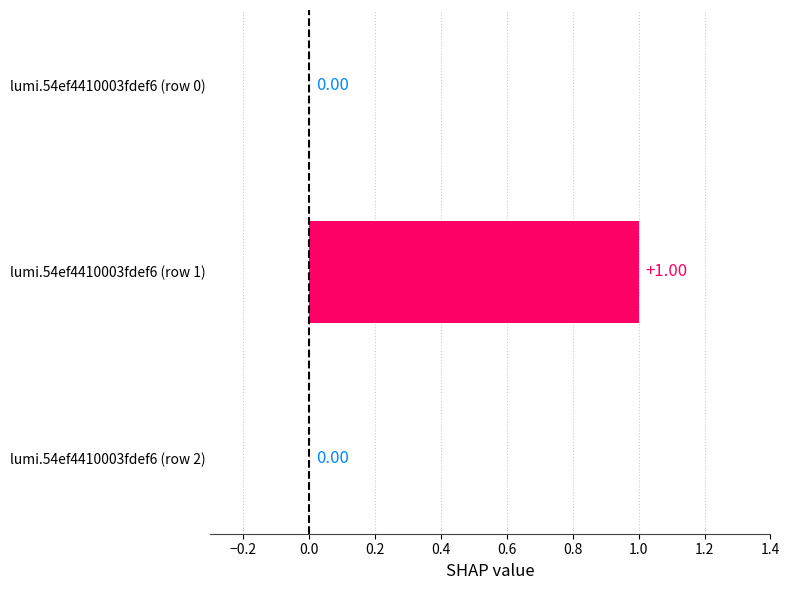

Which has a higher value, lumi.54ef4410003fdef6 (row 1) or lumi.54ef4410003fdef6 (row 2)?

lumi.54ef4410003fdef6 (row 1)